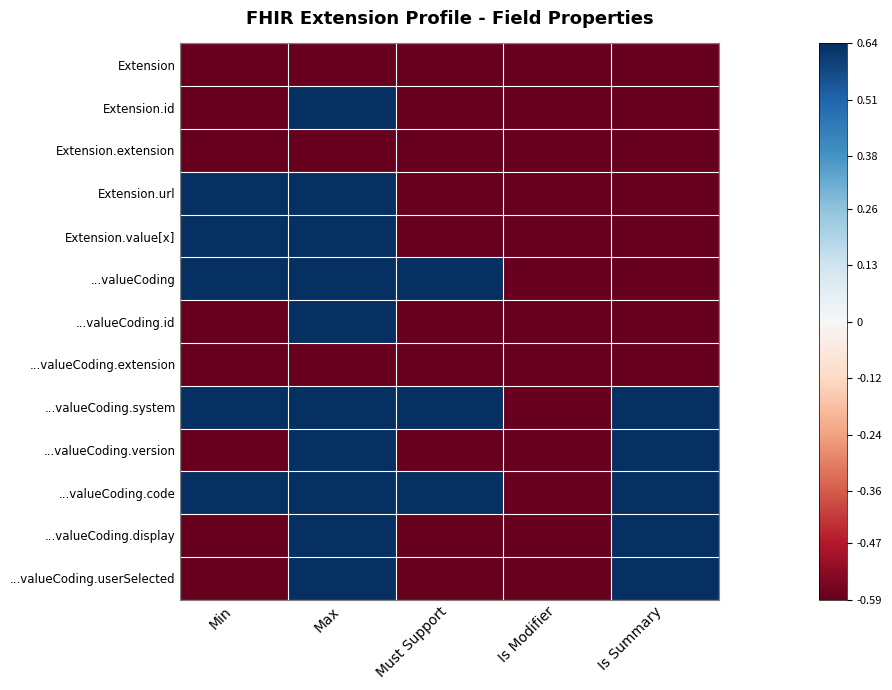

Which series has the largest total across all categories?

...valueCoding.system